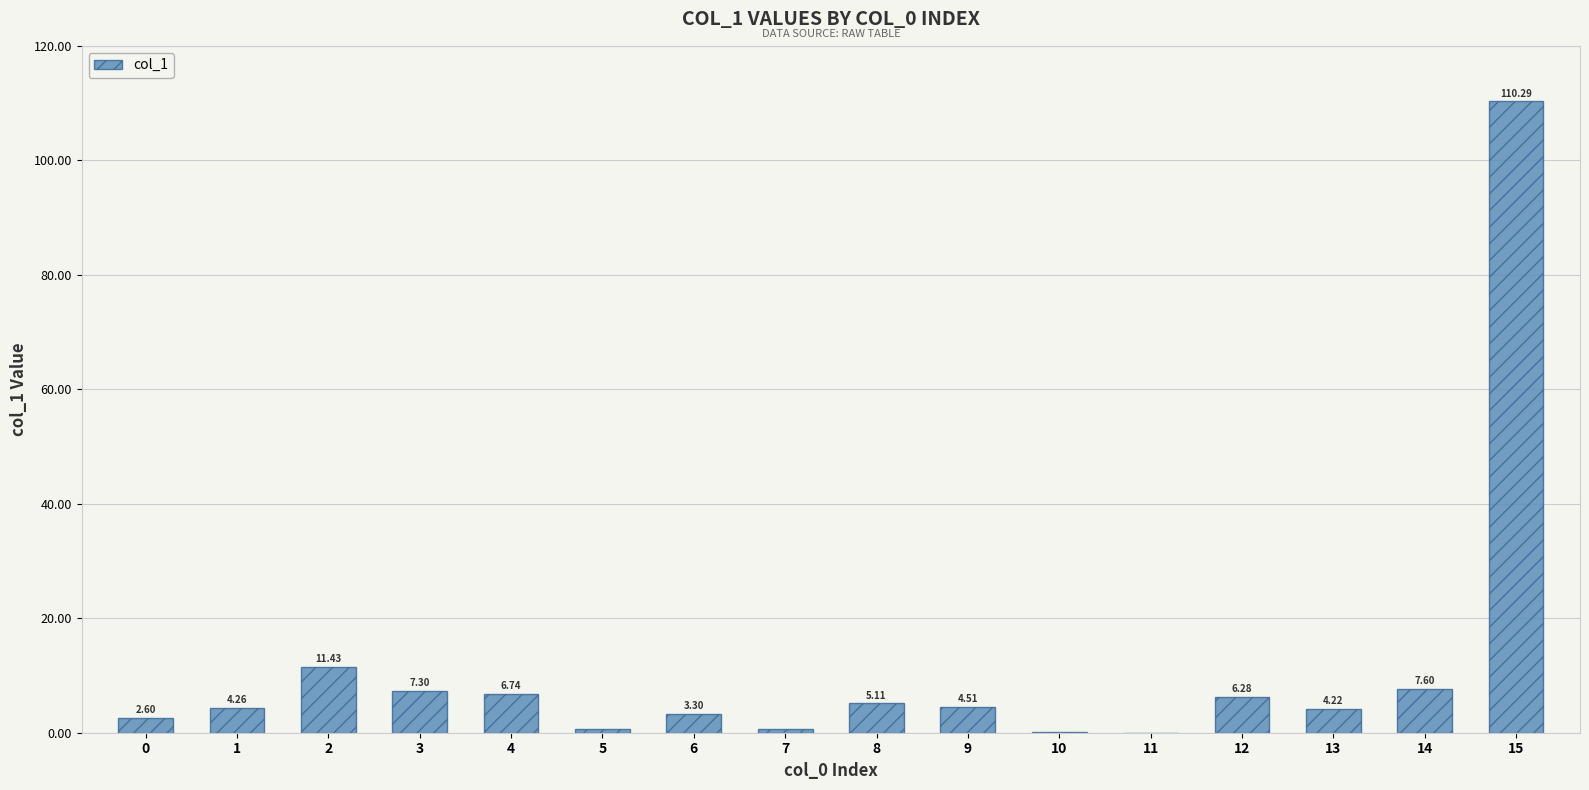

At which label is the value closest to 55?

2